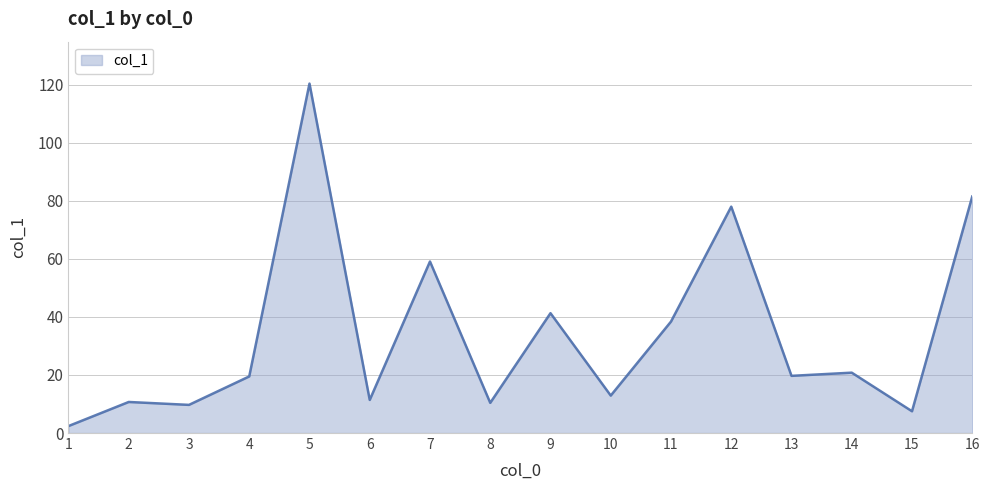

True or false: the data shows 81.5 at 16.

True